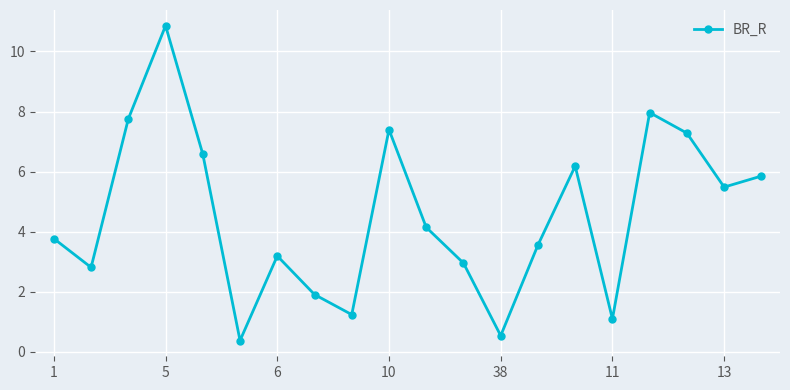

How many interior local valleys (lower than both neighbors) does the data have?

6